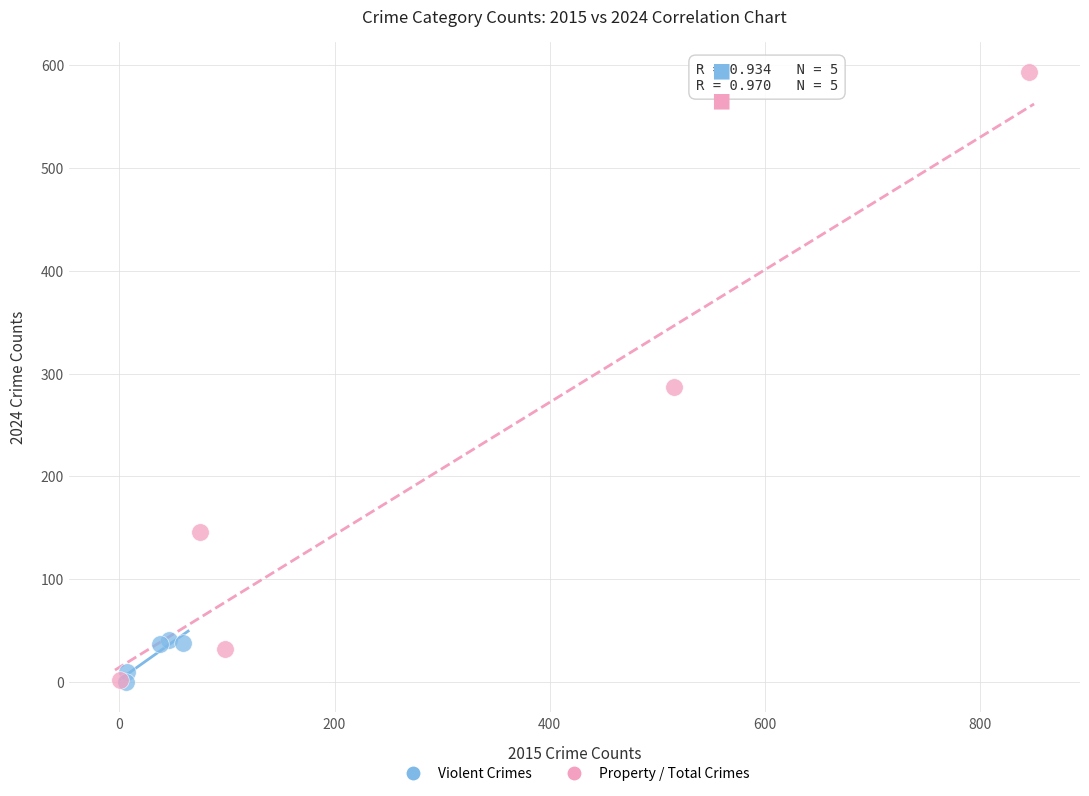

Which series has the largest Y range (max minus min)?

Property / Total Crimes